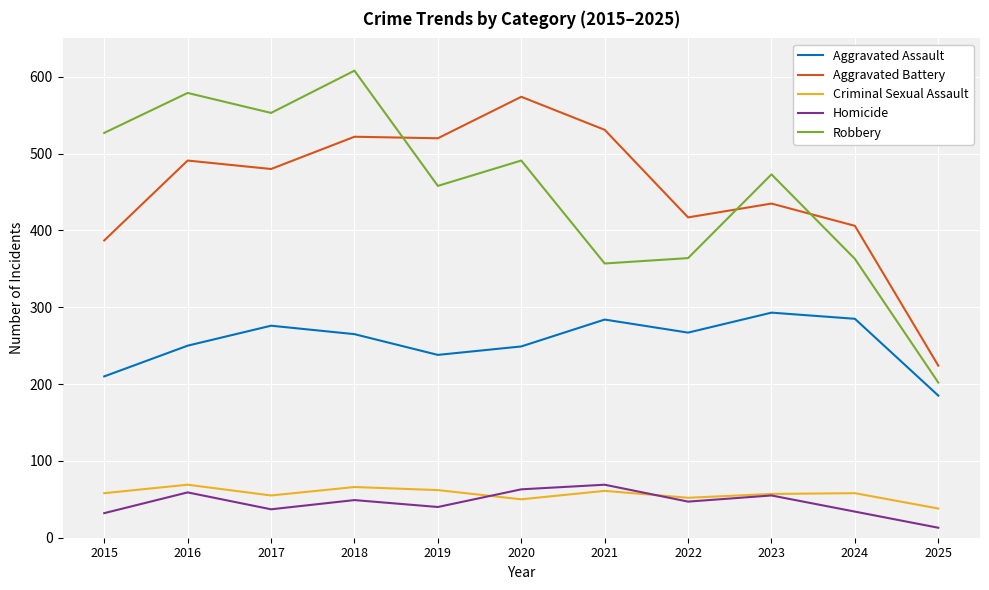

Count the number of categories in the chart.

11